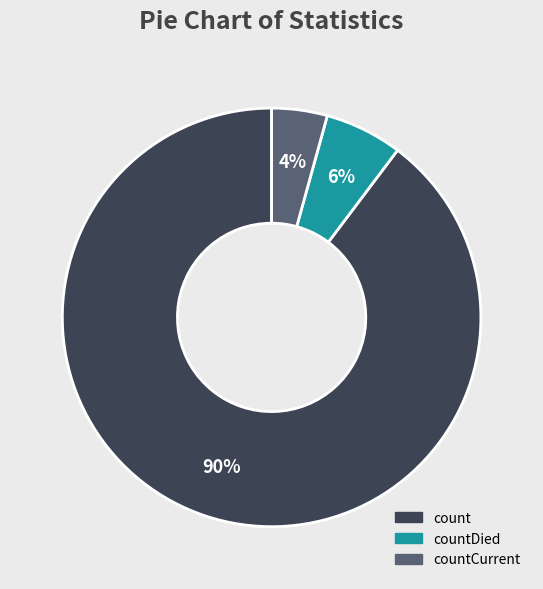

To the nearest percent, what percentage of the pie is countCurrent?

4%